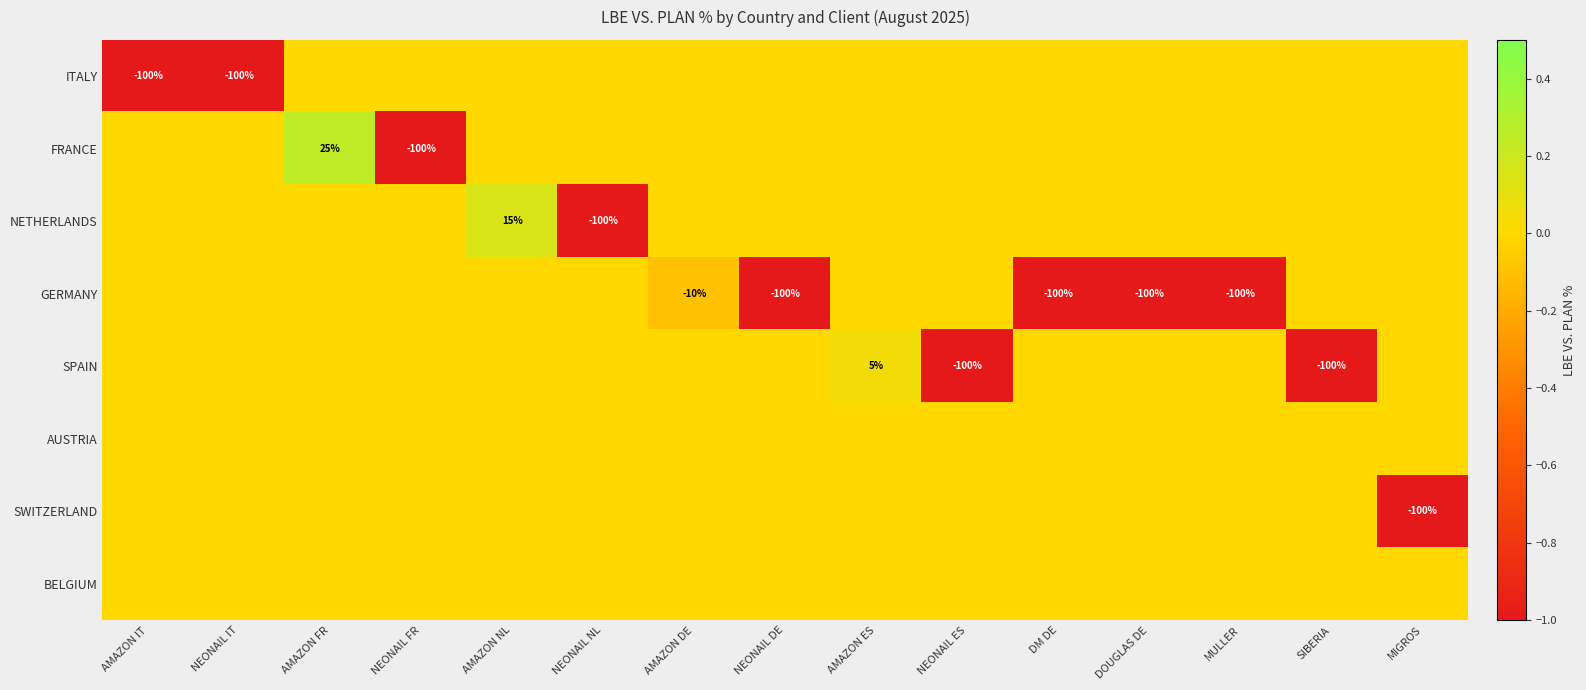

The ITALY series shows -138 at AMAZON IT. True or false?

False